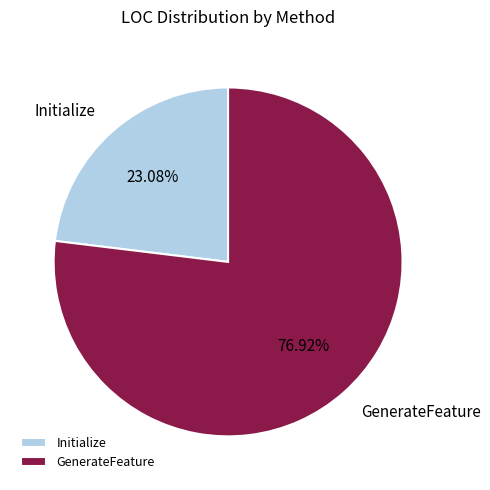

What is the largest slice in the pie chart?

GenerateFeature